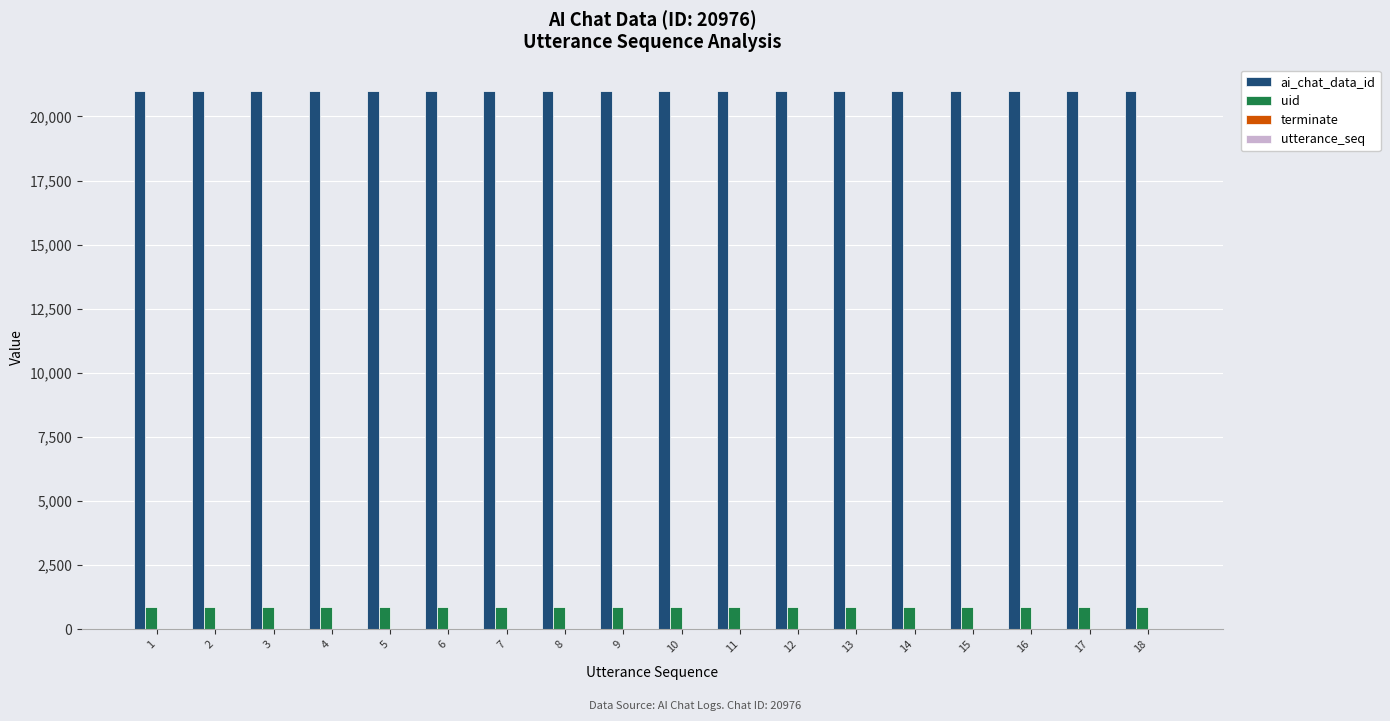

Which series has the largest total across all categories?

ai_chat_data_id